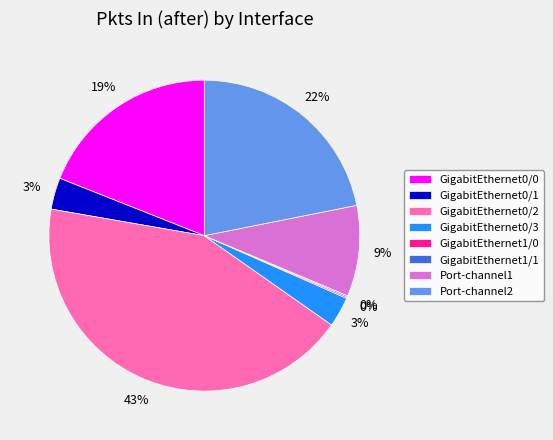

Which has a higher value, Port-channel2 or GigabitEthernet0/1?

Port-channel2